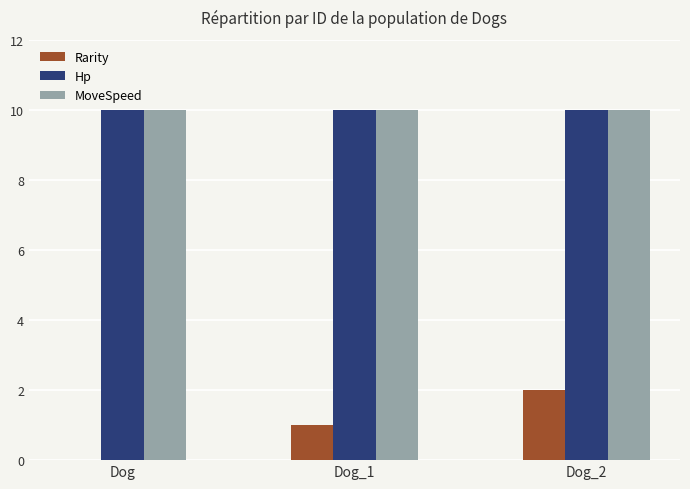

The value of Rarity at Dog is 0. True or false?

True